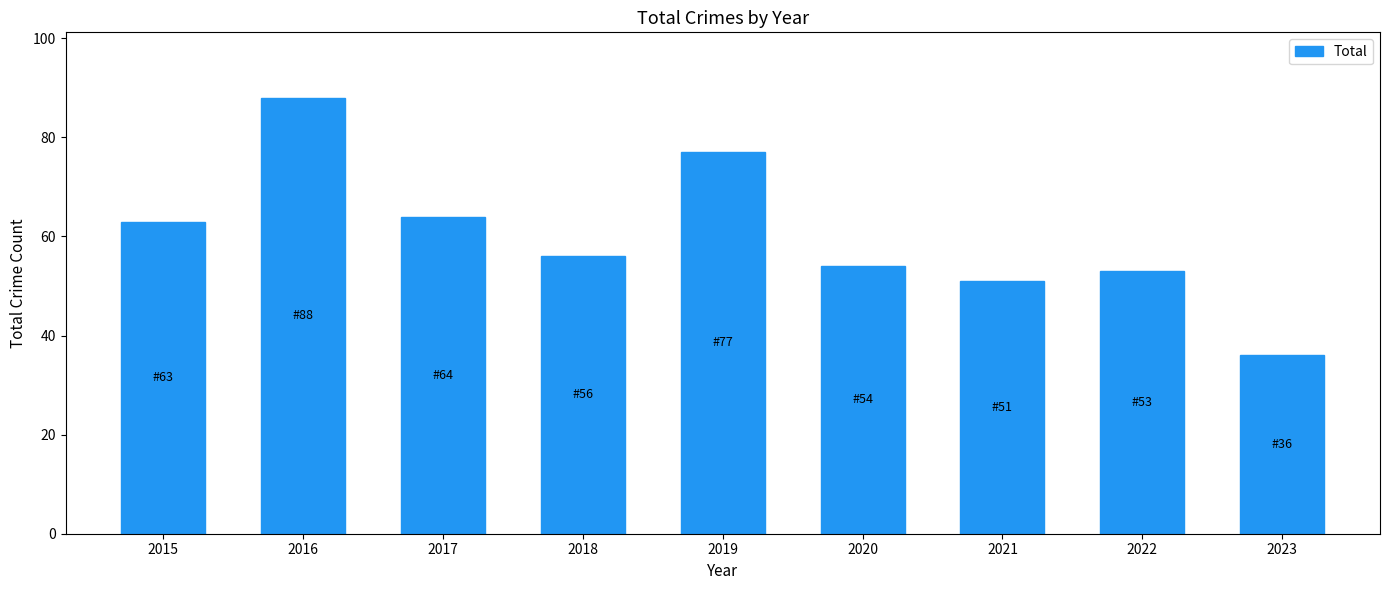

What is the value of the 3rd bar from the left?

64